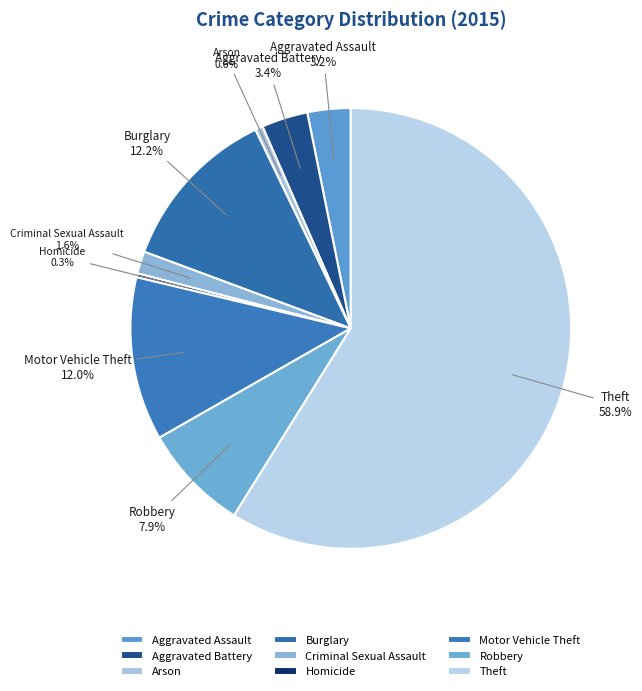

Between Criminal Sexual Assault and Arson, which is larger?

Criminal Sexual Assault